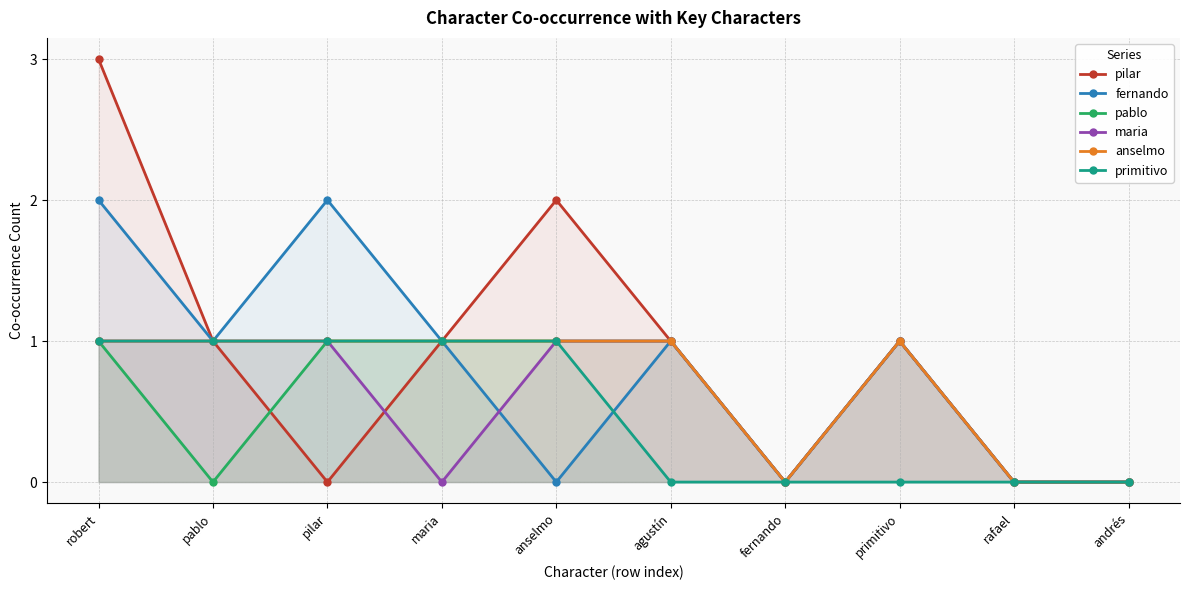

What position from the left is rafael?

9